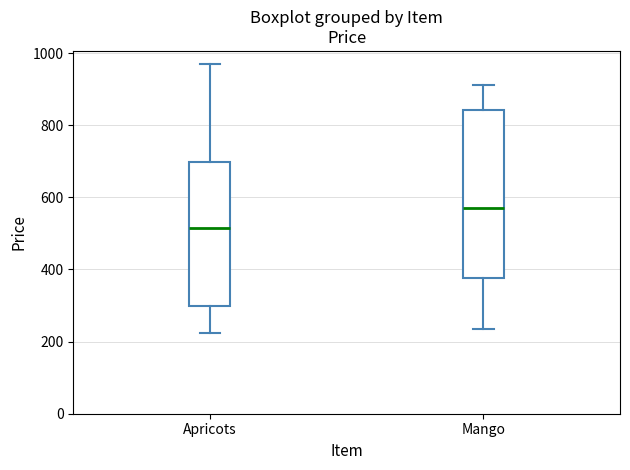

Which box's median line is the lowest?

Apricots